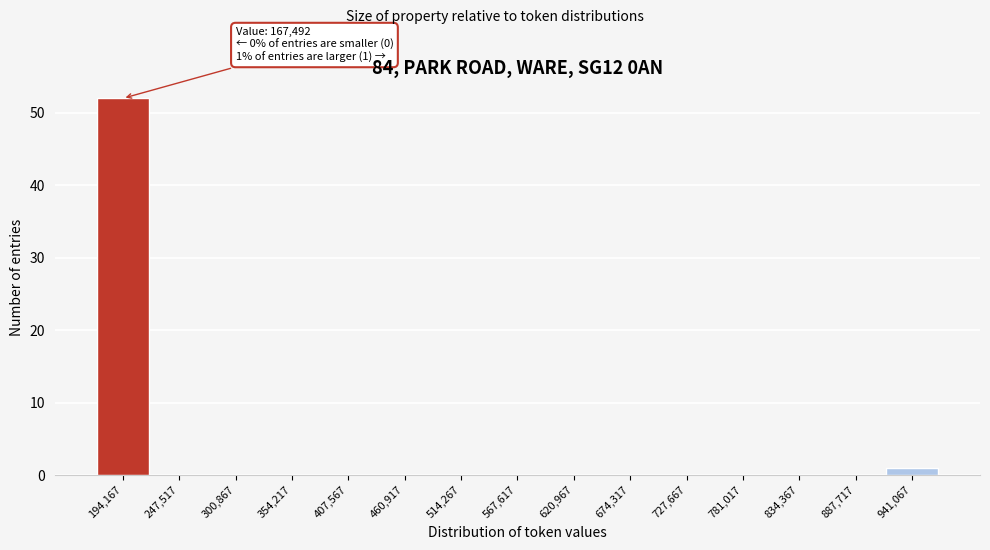

Over which range of the x-axis is the bar tallest?

170000 to 220000